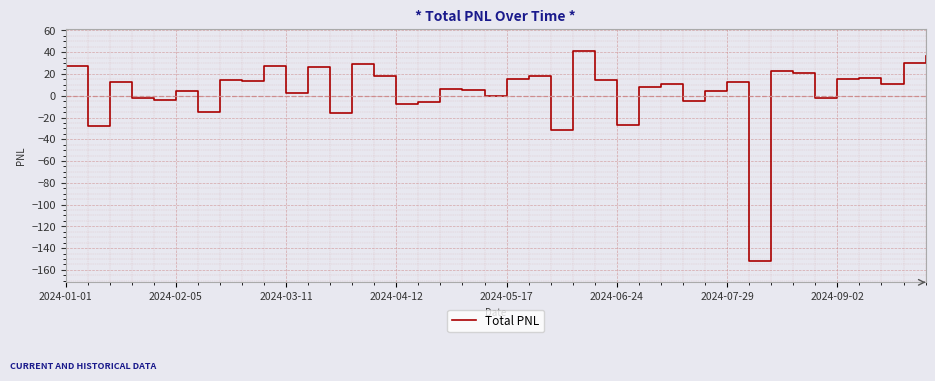

What is the maximum value shown in the chart?

41.2